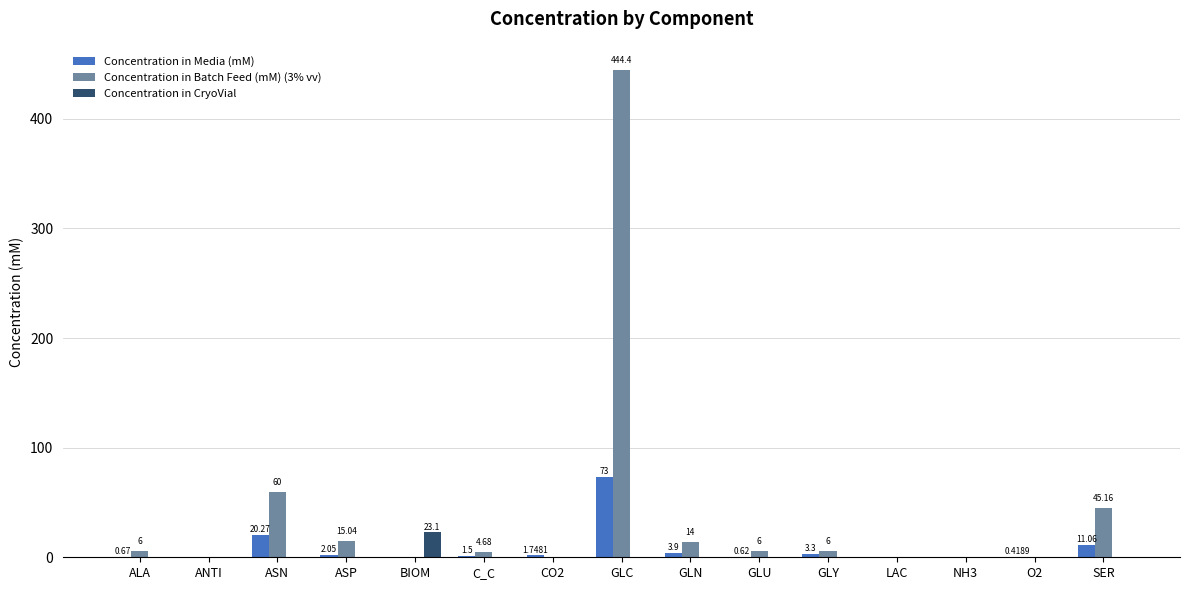

Between ASN and LAC, which series saw the biggest shift?

Concentration in Batch Feed (mM) (3% vv)